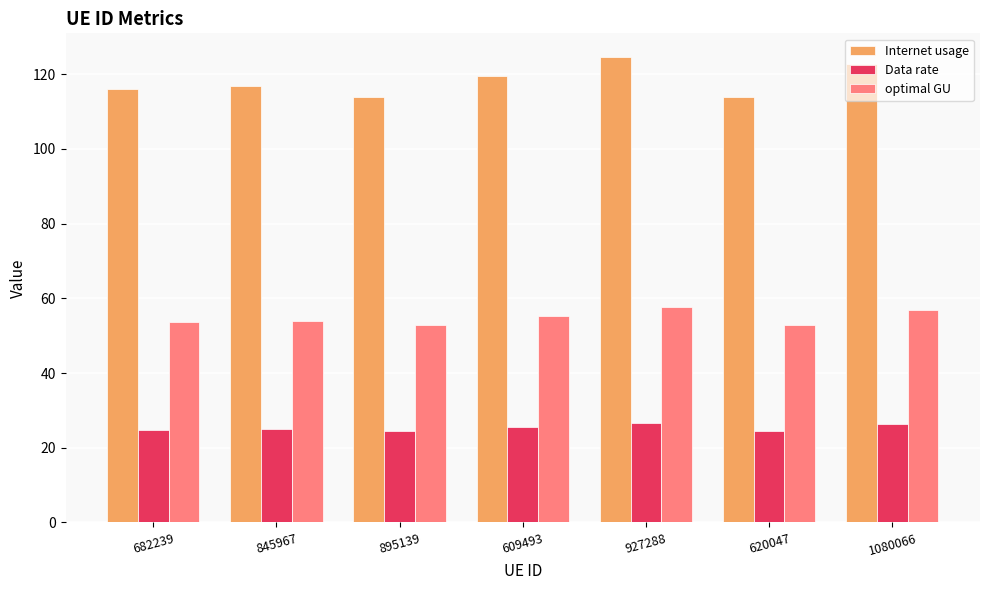

Which series has the largest range (max minus min)?

Internet usage